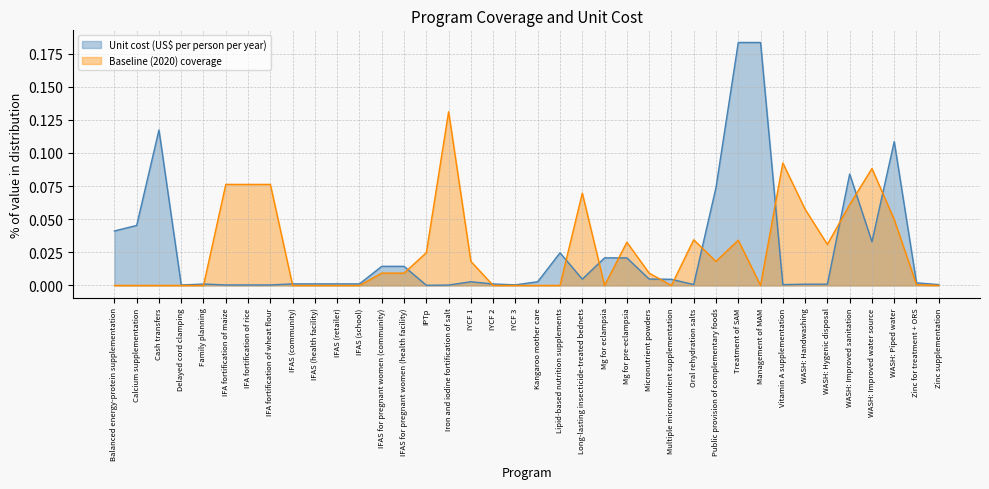

What is the label of the 16th point from the right?

Mg for eclampsia